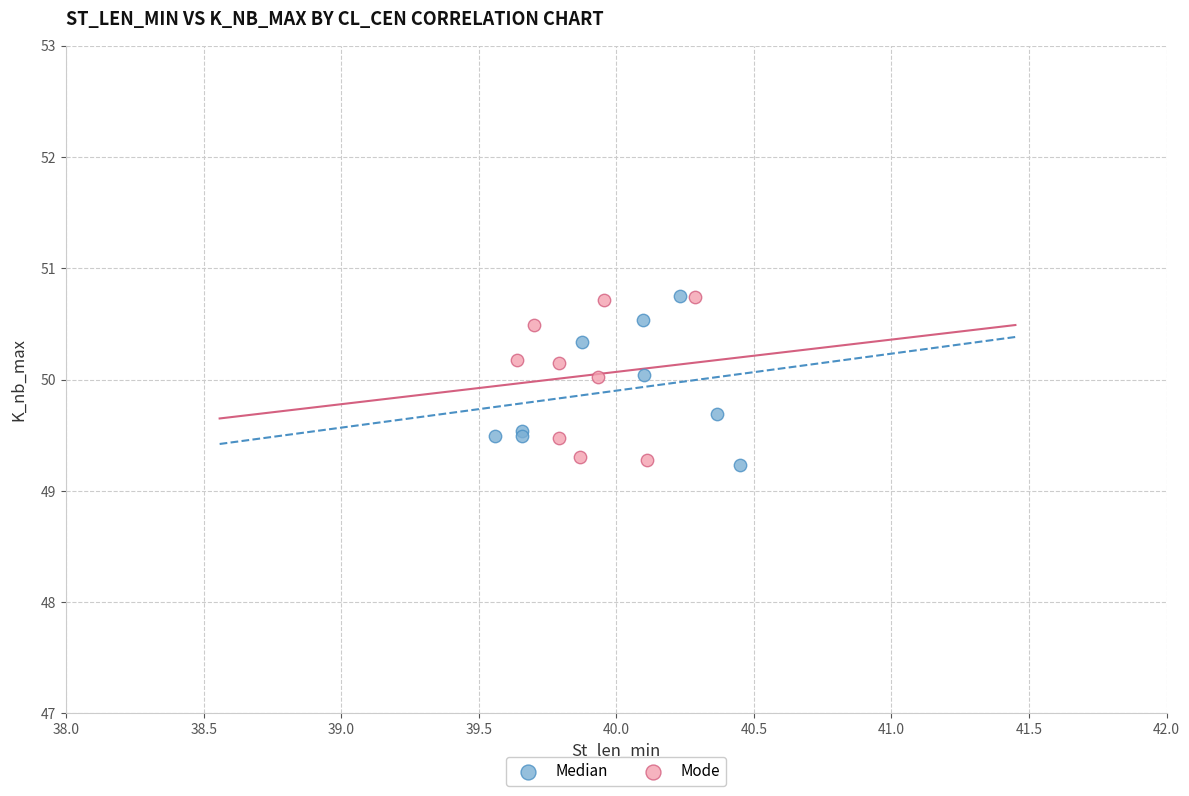

What are all the series names shown in the legend?

Median, Mode